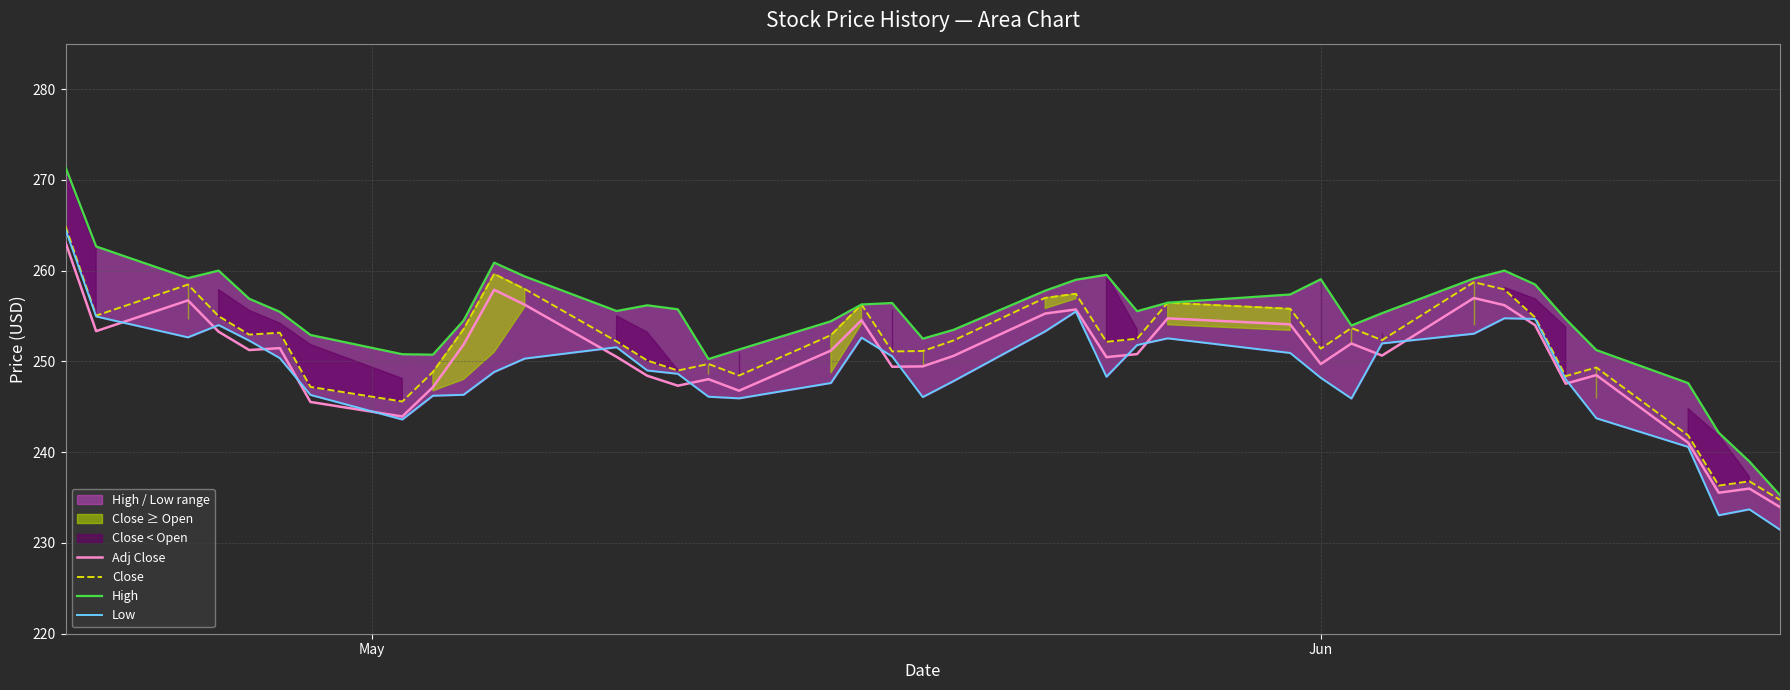

Rank the series by their maximum value, from lowest to highest.

Adj Close, Low, Close, High